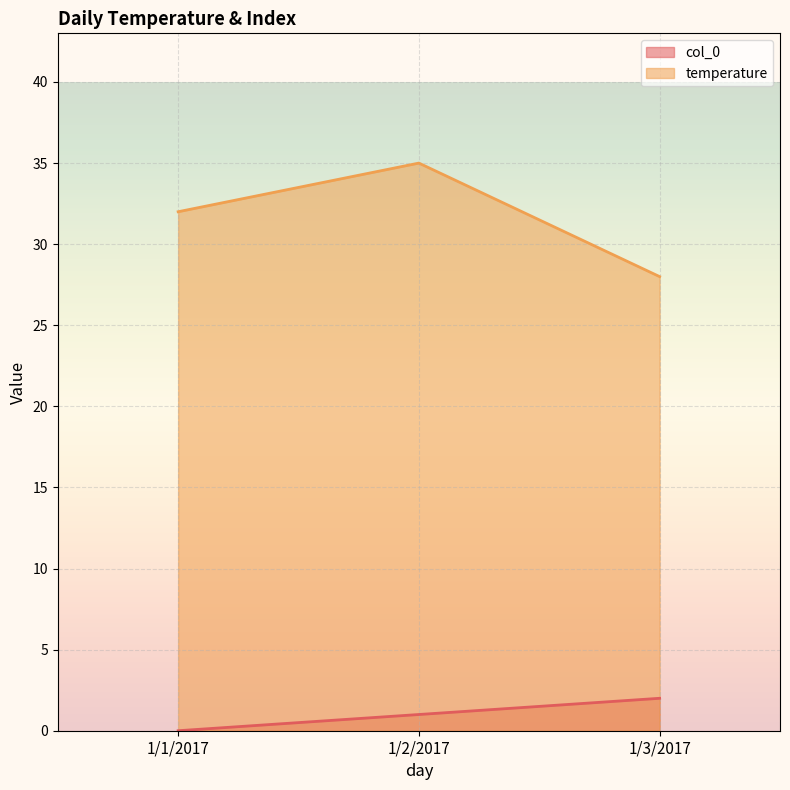

What is the difference between the highest and lowest values at 1/2/2017?

34